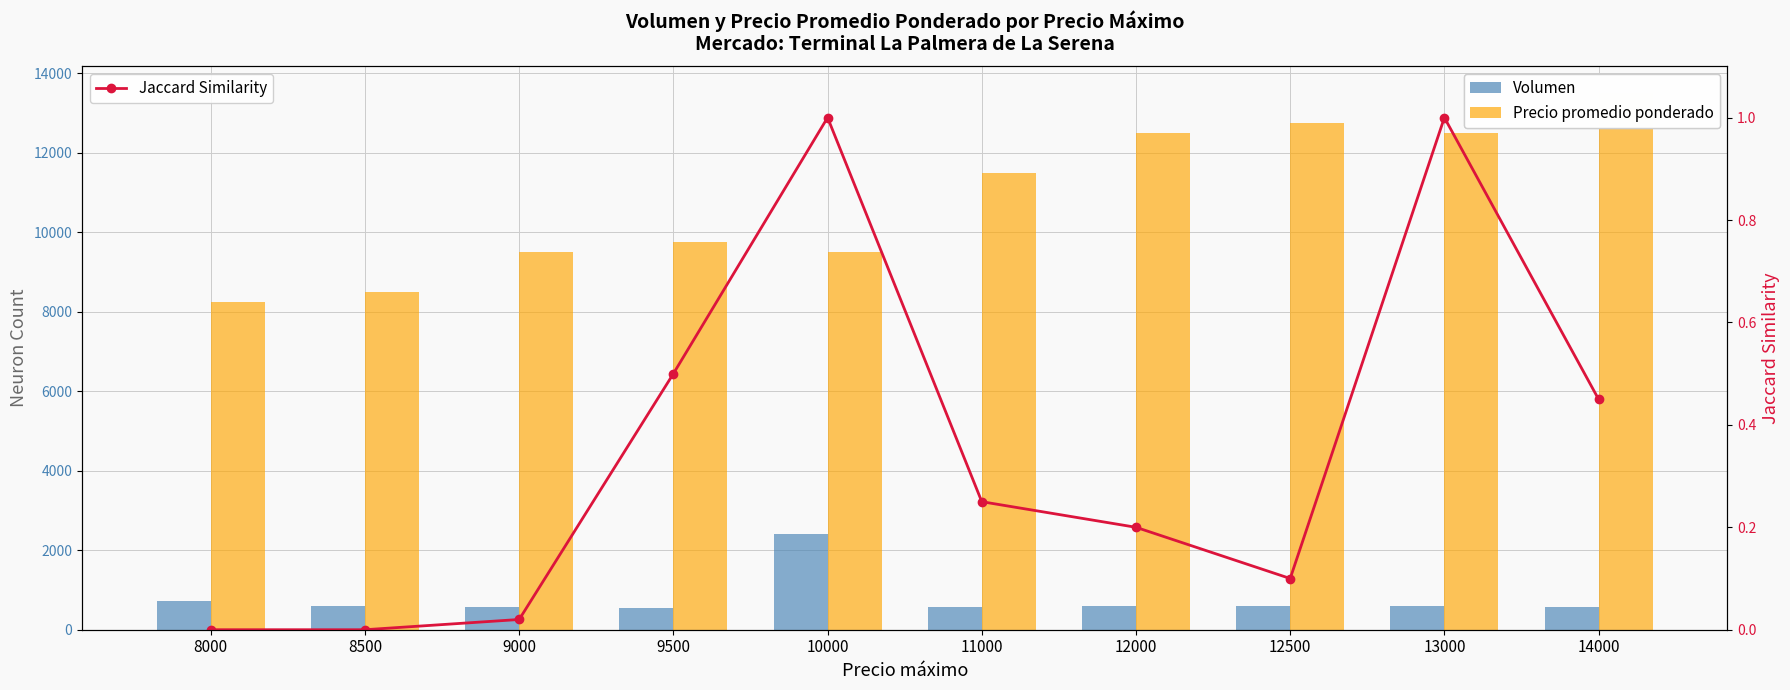

Which series has the largest range (max minus min)?

Precio promedio ponderado